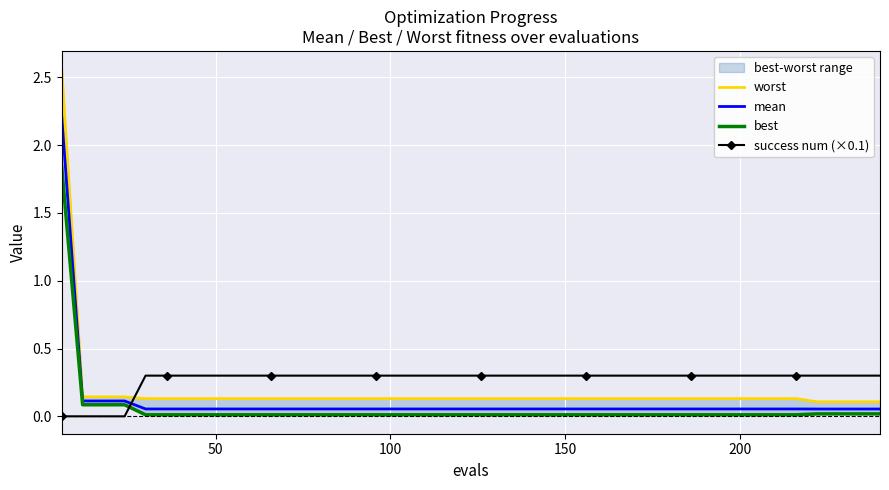

Is the value of mean at 26 greater than the value of worst at 15?

No